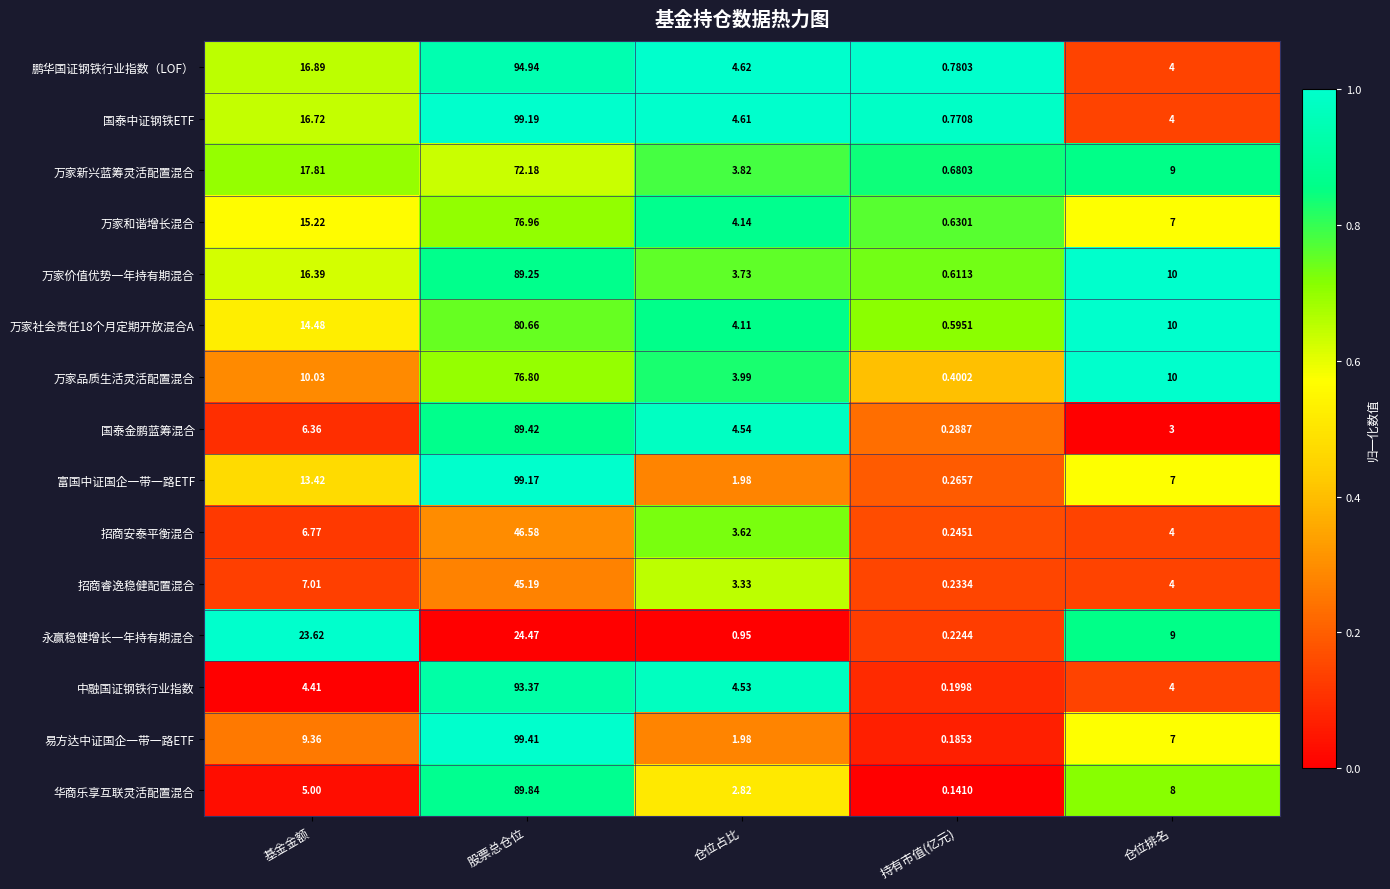

At which category is the sum across all series the highest?

股票总仓位